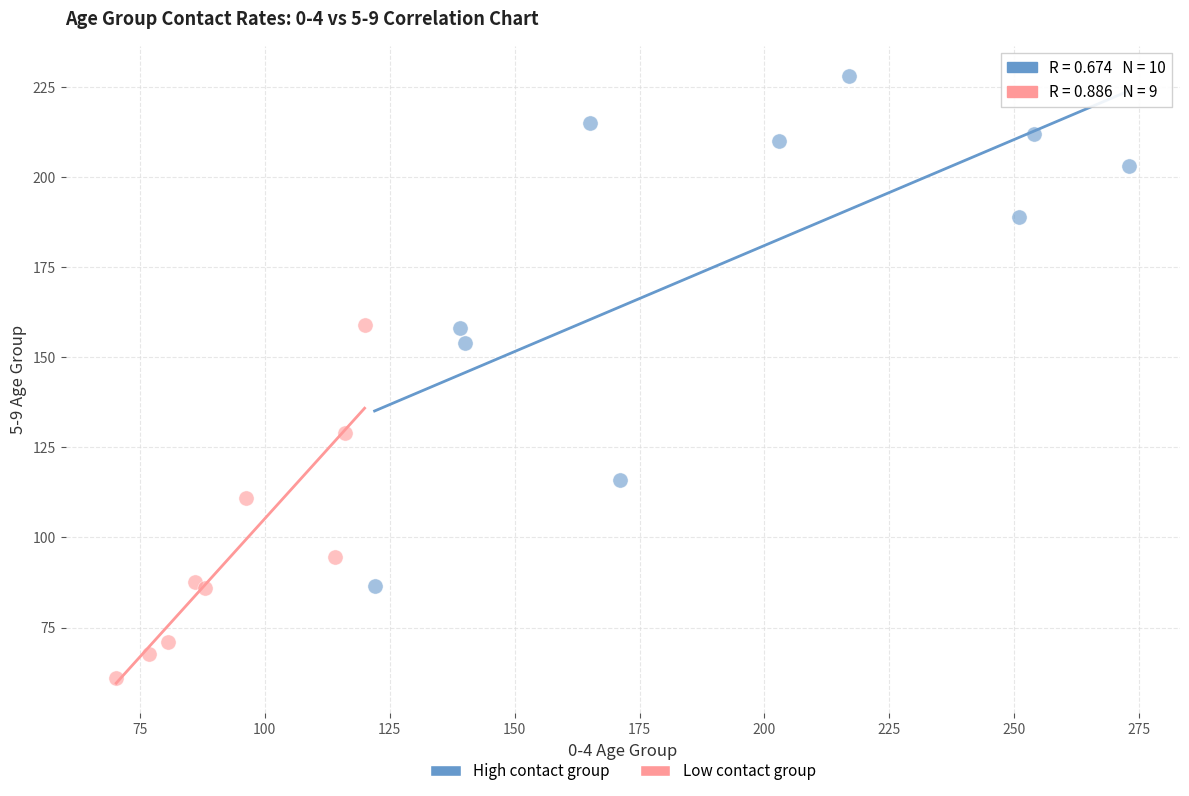

What are all the series names shown in the legend?

High contact group, Low contact group